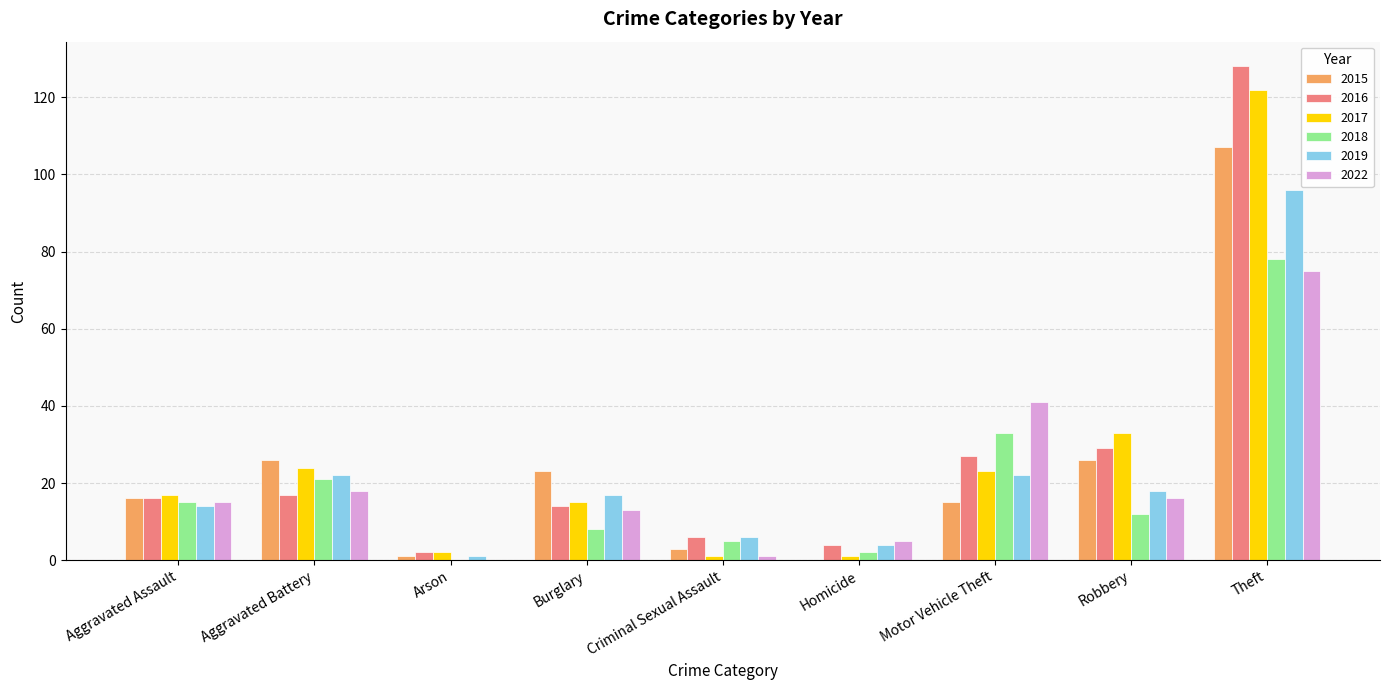

What are all the series names shown in the legend?

2015, 2016, 2017, 2018, 2019, 2022